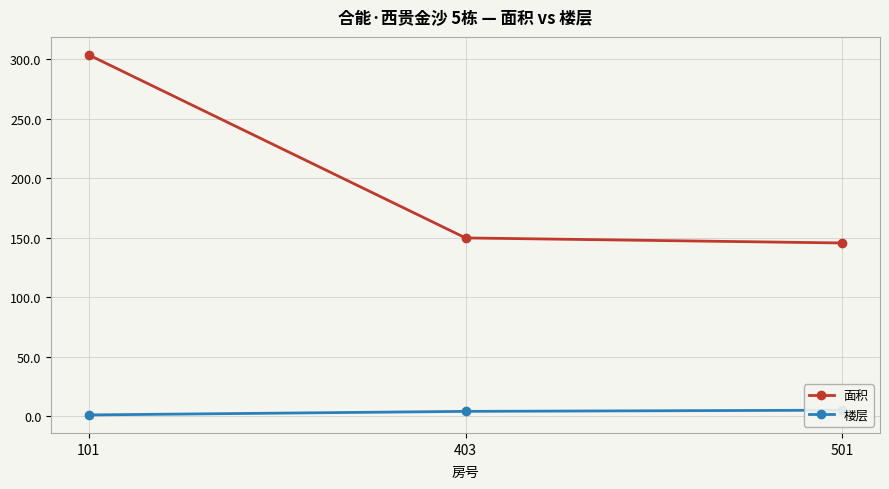

How many lines are shown in the chart?

2